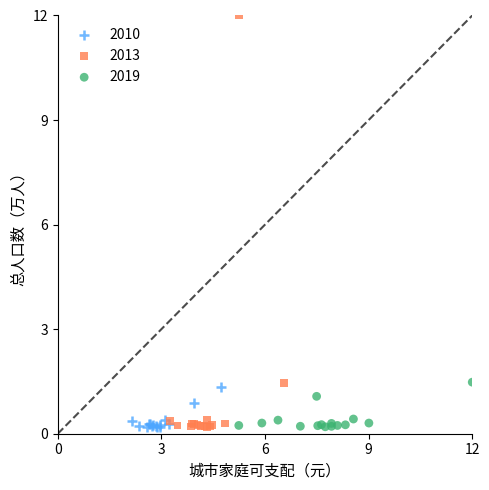

Which series contains the highest Y value?

2013